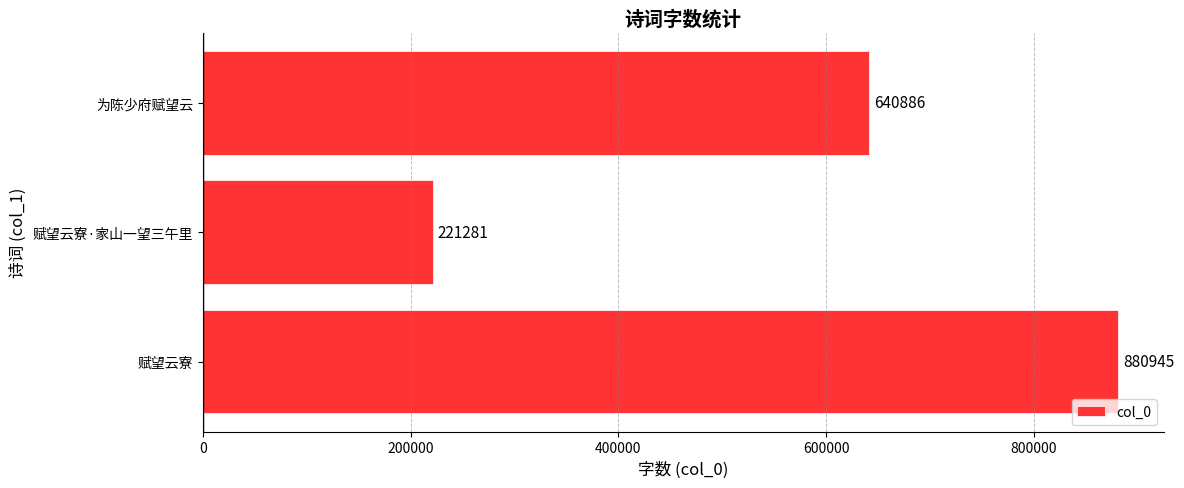

Which has a higher value, 为陈少府赋望云 or 赋望云寮?

赋望云寮